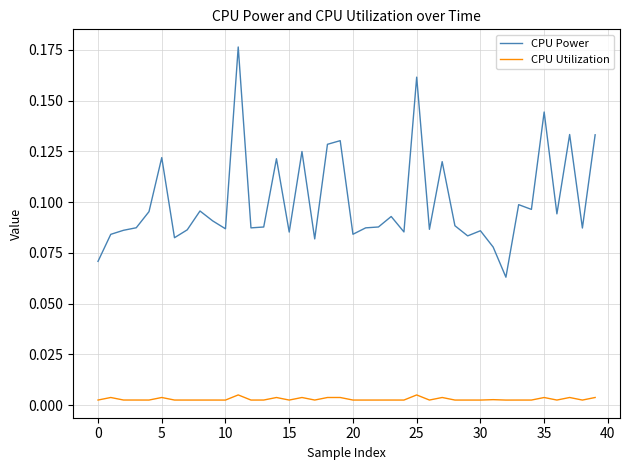

True or false: CPU Power and CPU Utilization cross at least once.

False